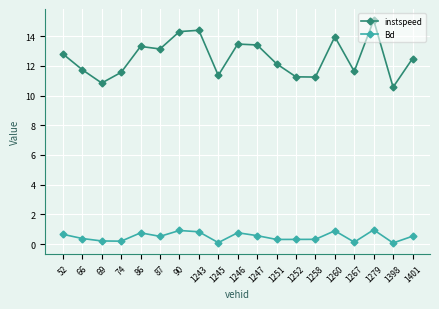

True or false: Bd and instspeed intersect in this chart.

False